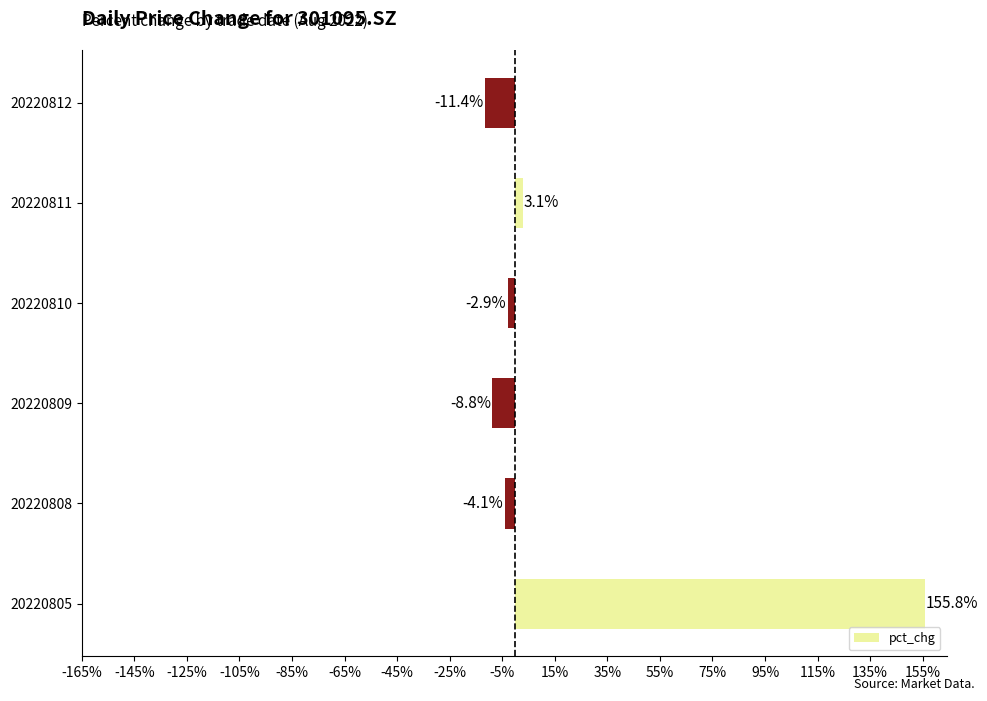

How many data points does each series have?

6